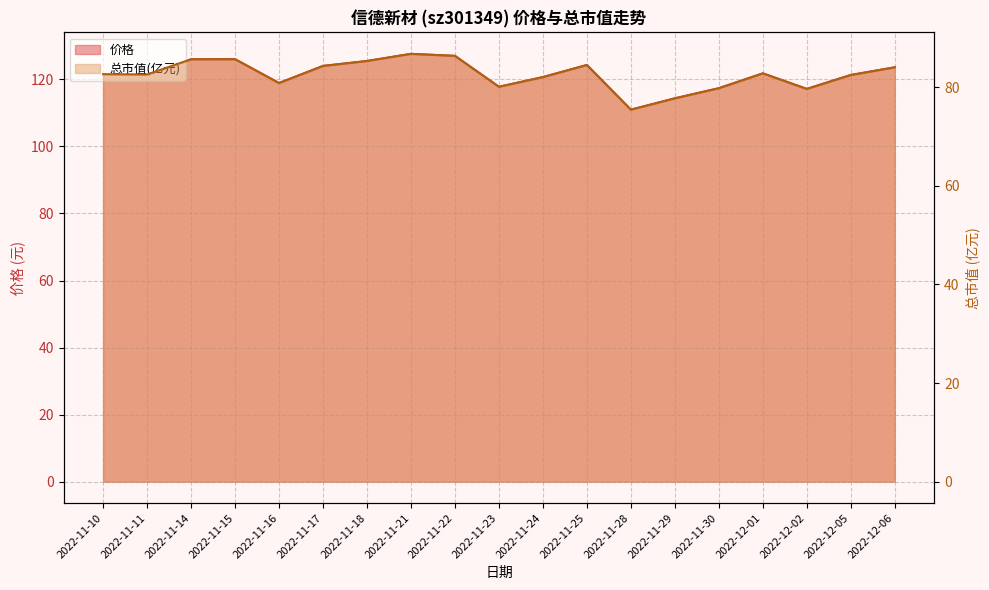

What is the minimum value for 价格?

111.0